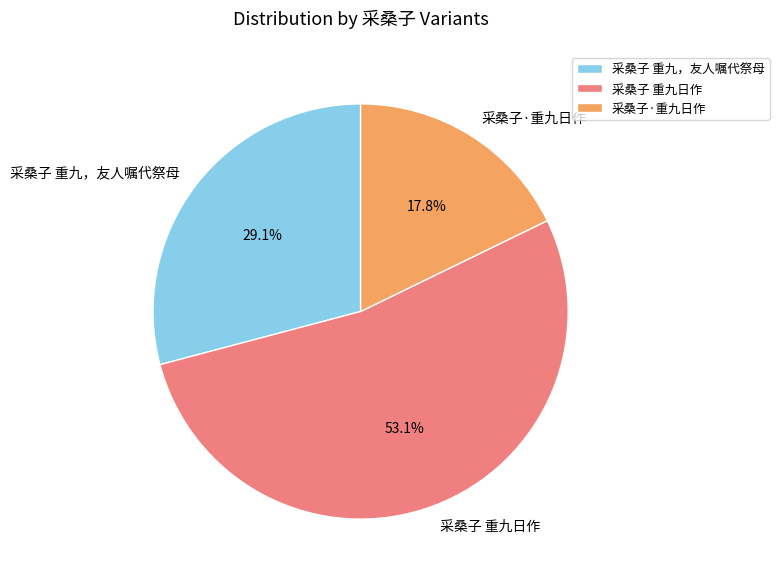

To the nearest percent, what is the average slice percentage?

33%